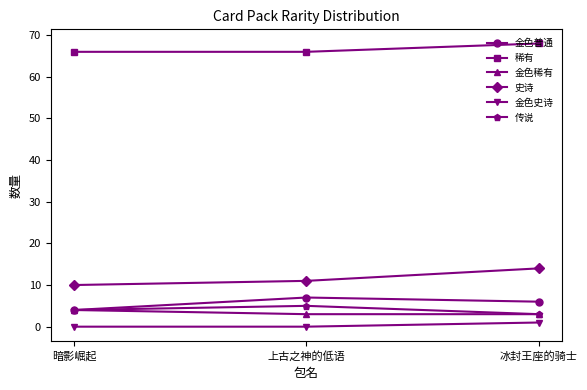

Rank the categories by 史诗 value from highest to lowest.

冰封王座的骑士, 上古之神的低语, 暗影崛起